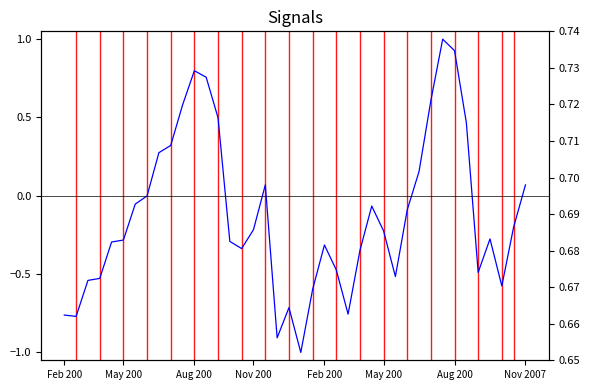

What is the label of the 5th point from the left?

Feb 200